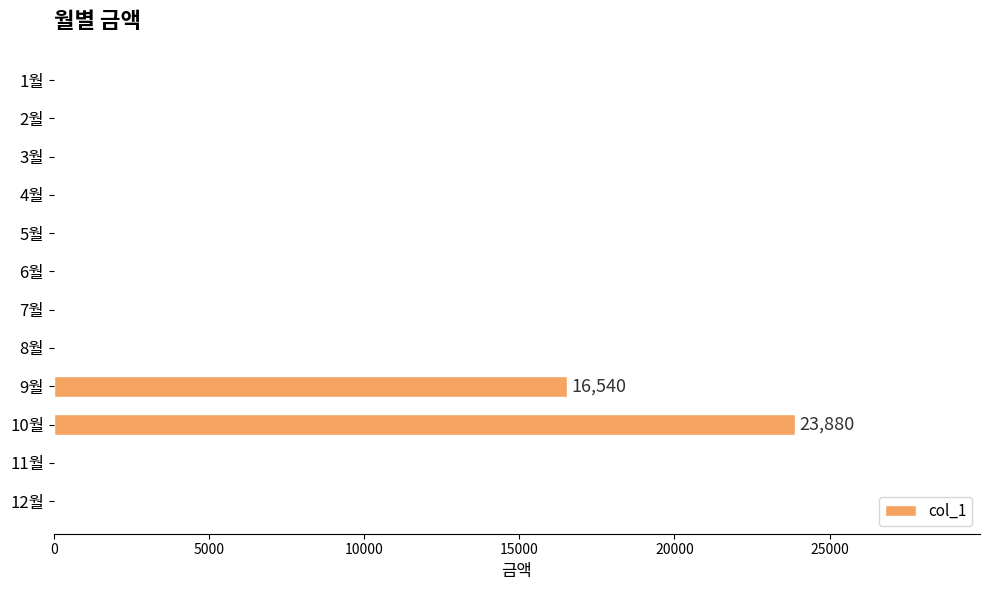

Reading bottom to top, what are all the values shown in this chart?

12월=0	11월=0	10월=23880	9월=16540	8월=0	7월=0	6월=0	5월=0	4월=0	3월=0	2월=0	1월=0